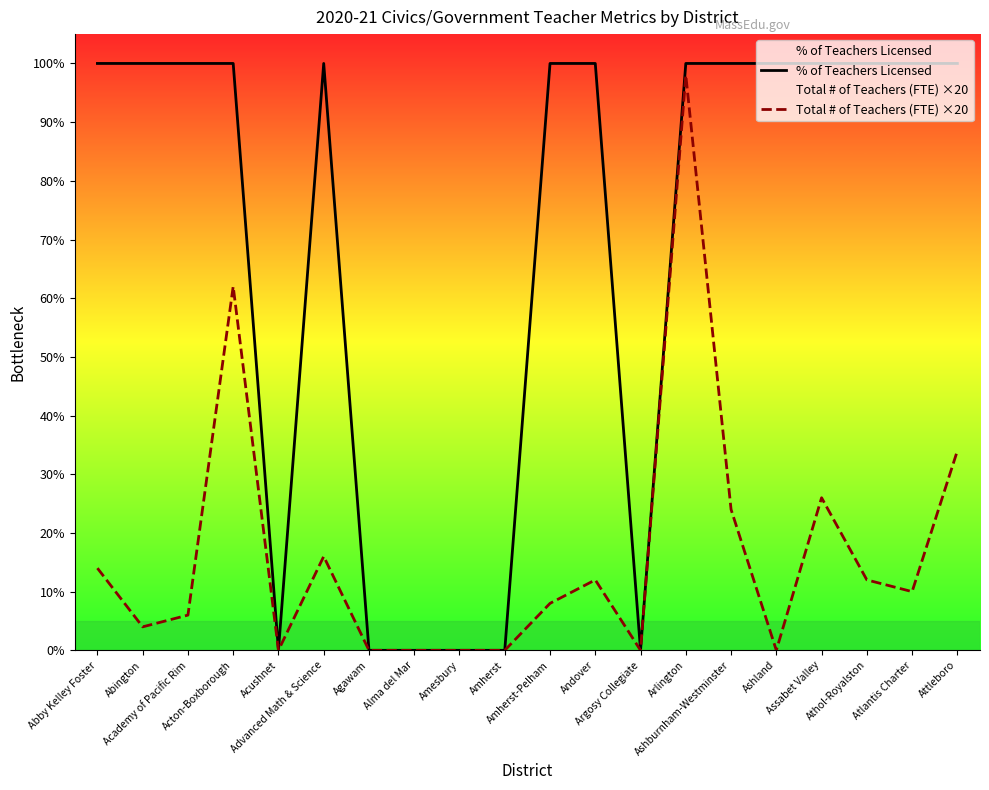

At Ashburnham-Westminster, list the series in order from largest to smallest.

% of Teachers Licensed, Total # of Teachers (FTE) ×20